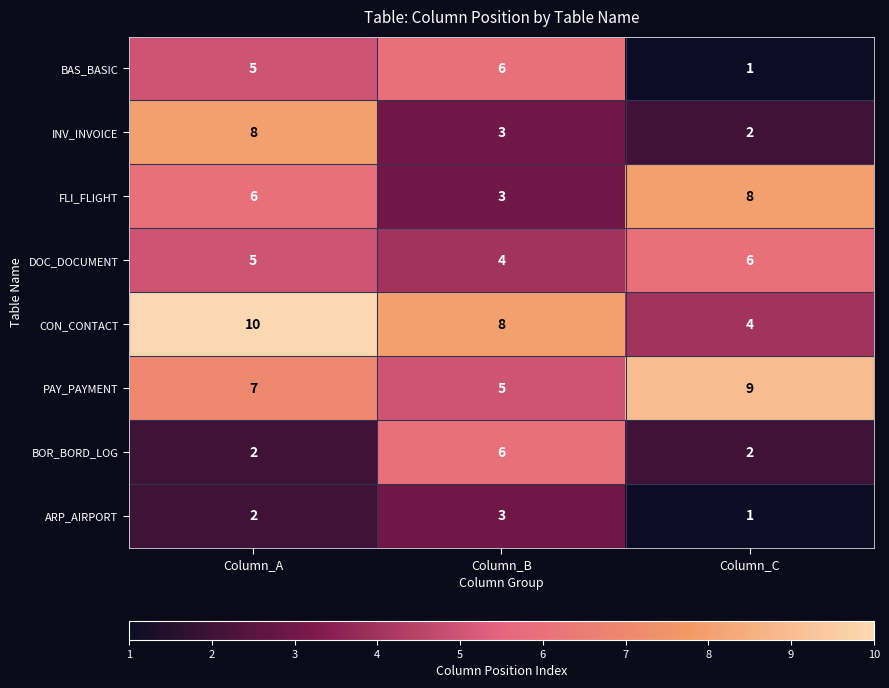

The ARP_AIRPORT series shows 3 at Column_B. True or false?

True